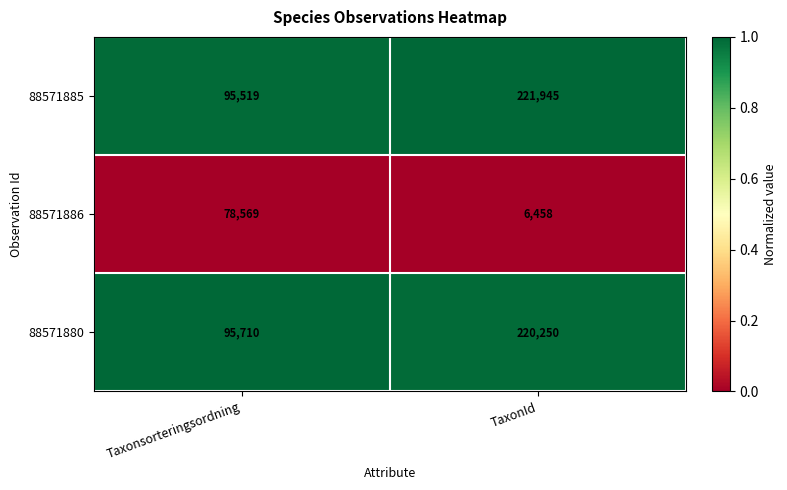

Which series has the largest range (max minus min)?

88571885